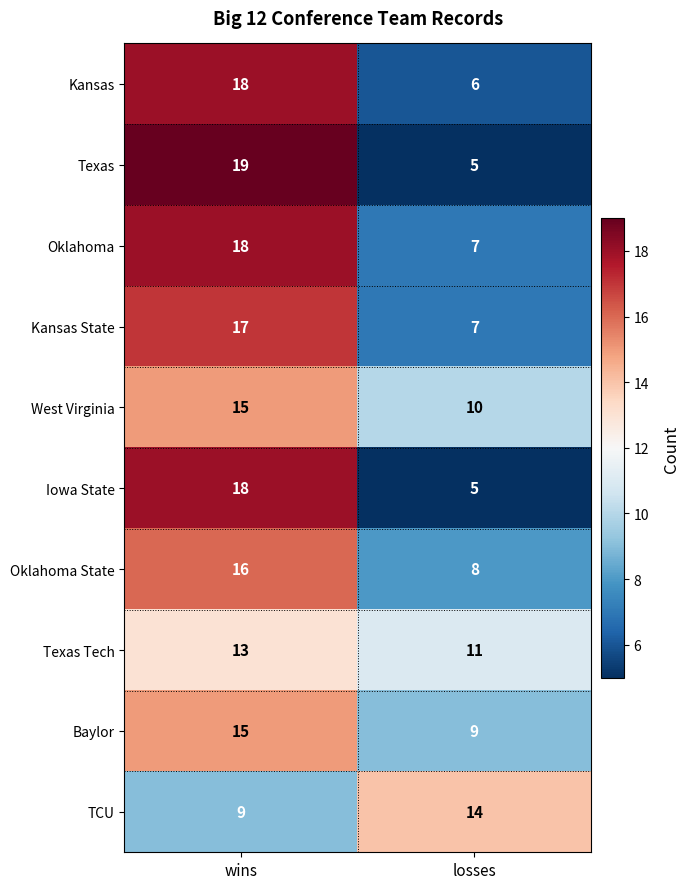

What is the greatest value displayed?

19